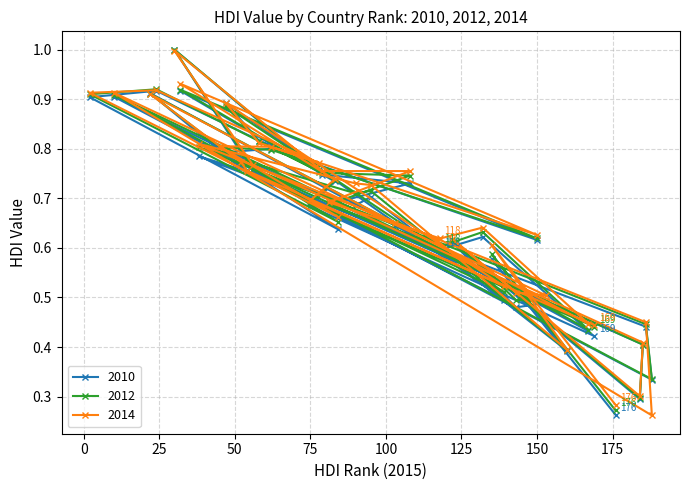

What are all the series names shown in the legend?

2010, 2012, 2014